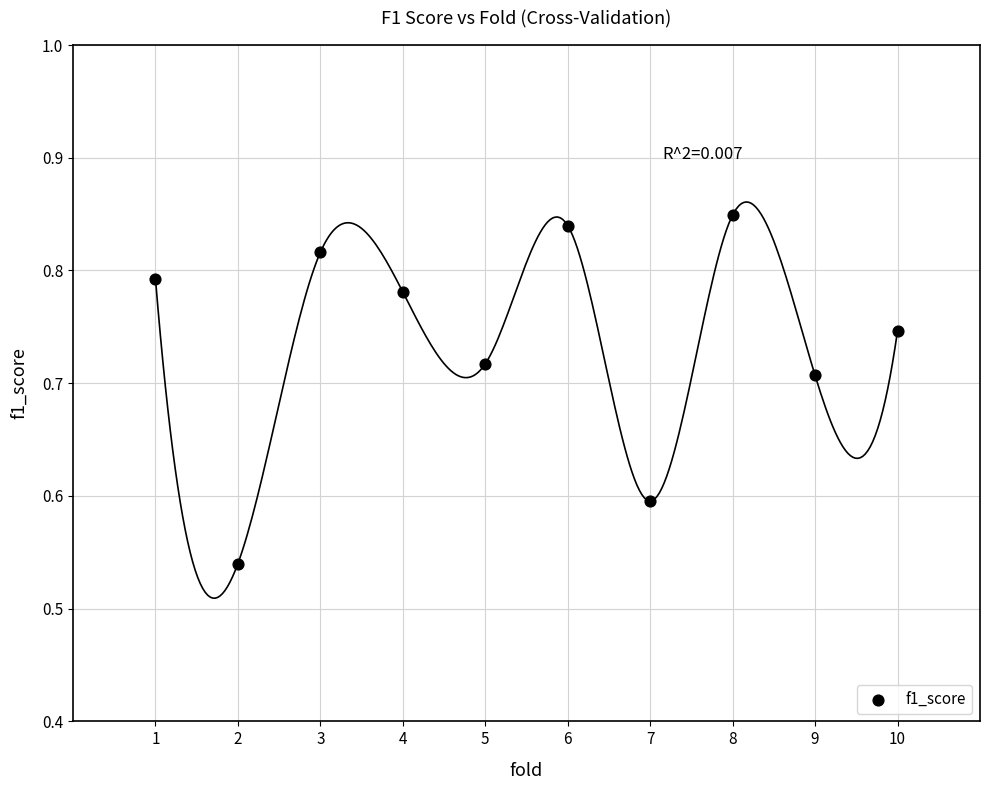

What is the range of Y values (max minus min)?

0.3